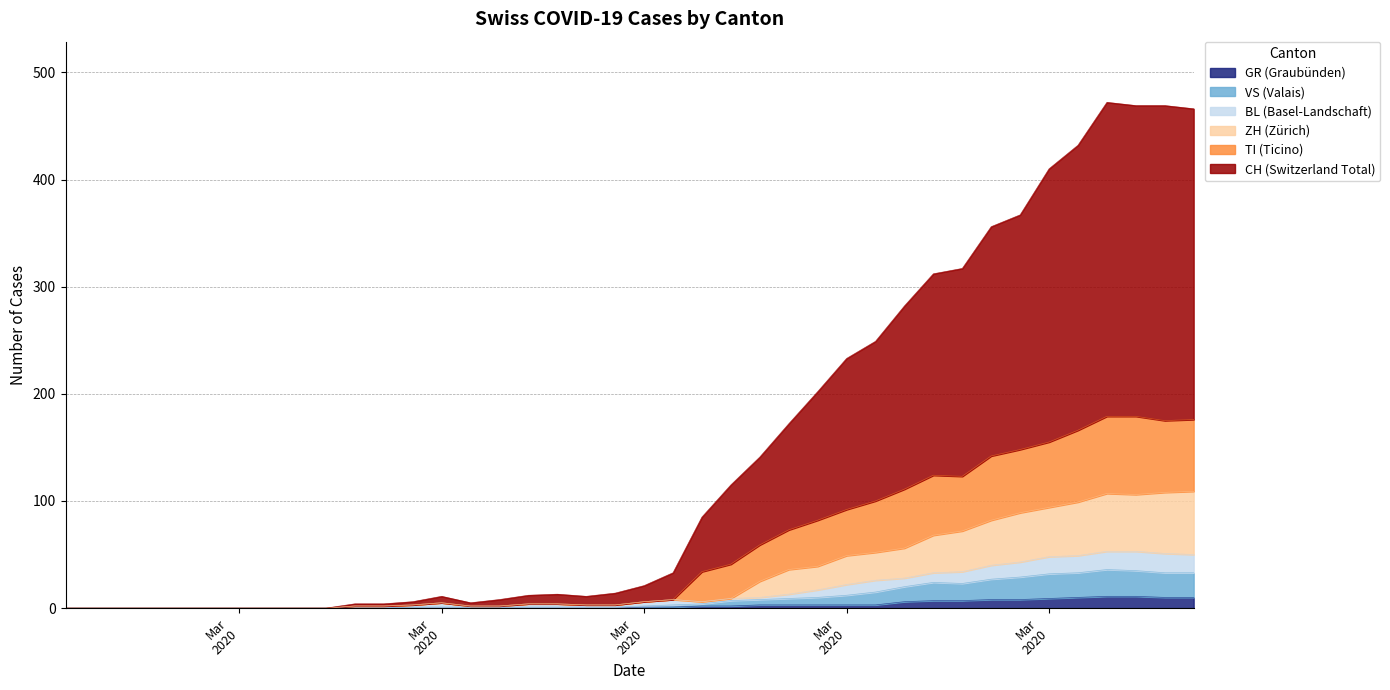

True or false: BL has more than 2 interior local peaks.

False